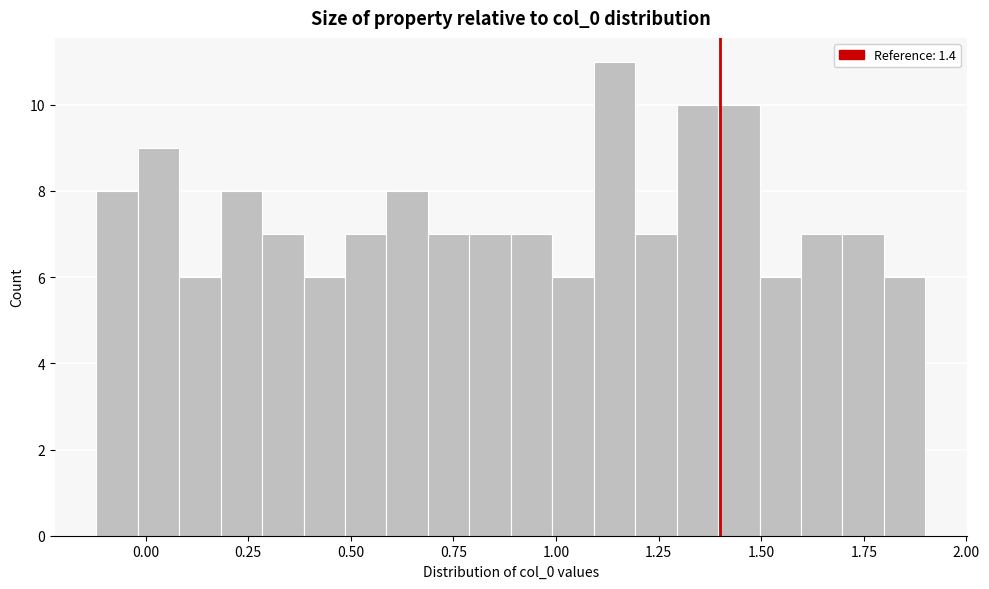

Around what value on the x-axis is the tallest bar? Give the approximate position of its centre, as read against the axis.

1.15